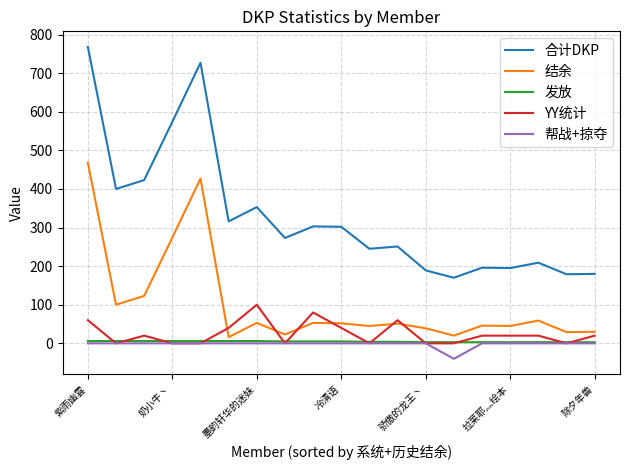

What is the highest value of the 结余 series?

468